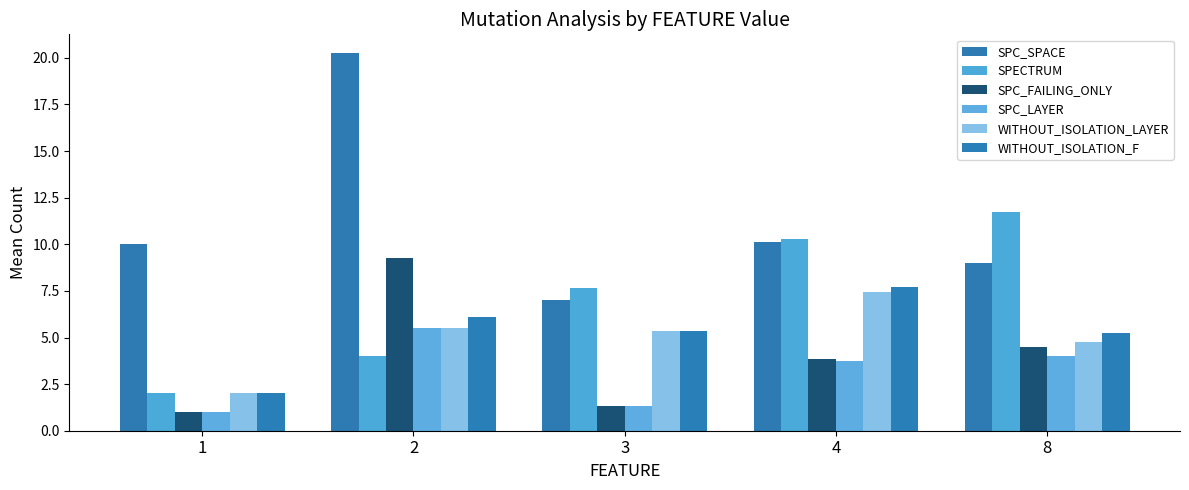

True or false: SPC_LAYER has a value of 1.0 at 1.

True